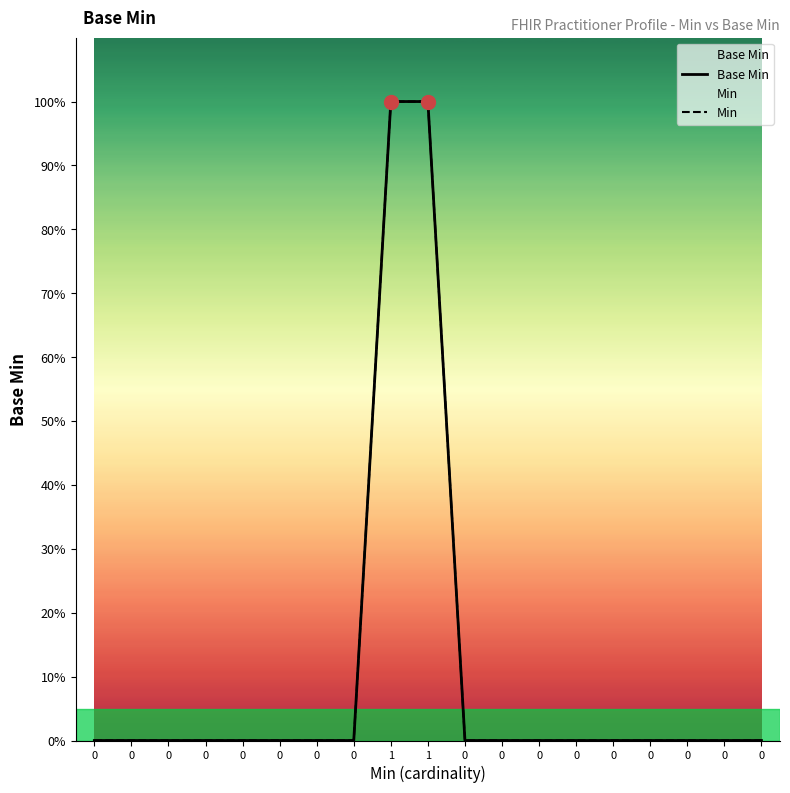

Rank the categories by Min value from lowest to highest.

0, 0, 0, 0, 0, 0, 0, 0, 0, 0, 0, 0, 0, 0, 0, 0, 0, 1, 1